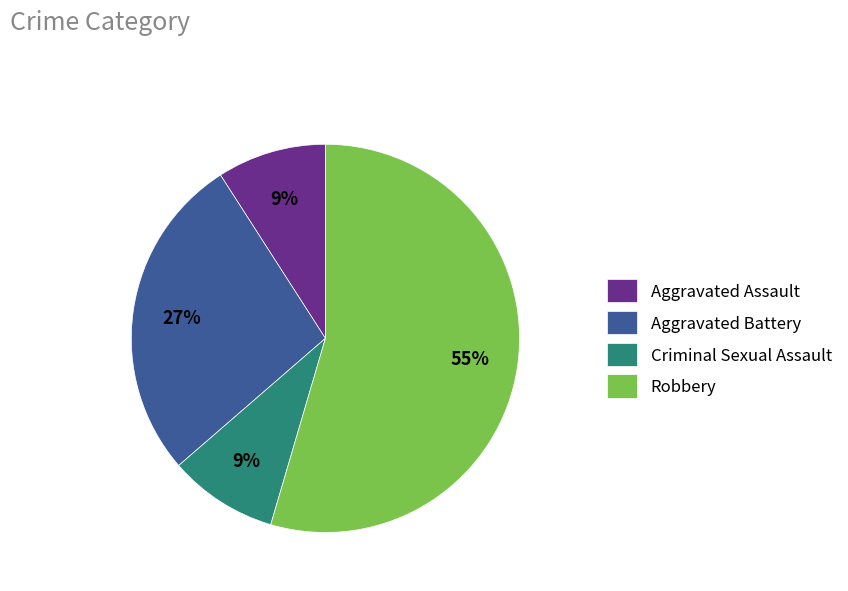

Which has a higher value, Aggravated Battery or Criminal Sexual Assault?

Aggravated Battery